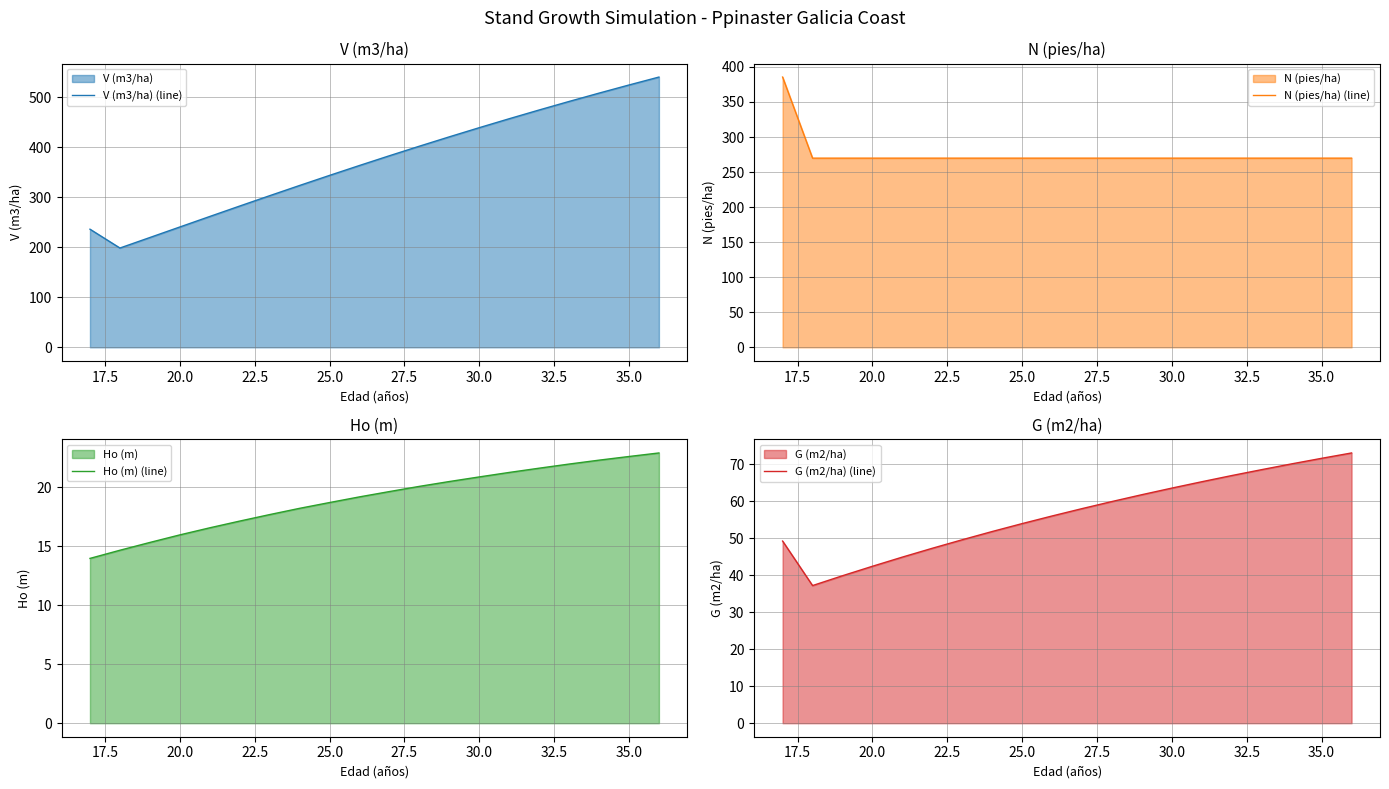

What is the sum of all G (m2/ha) (line) values?

1131.5